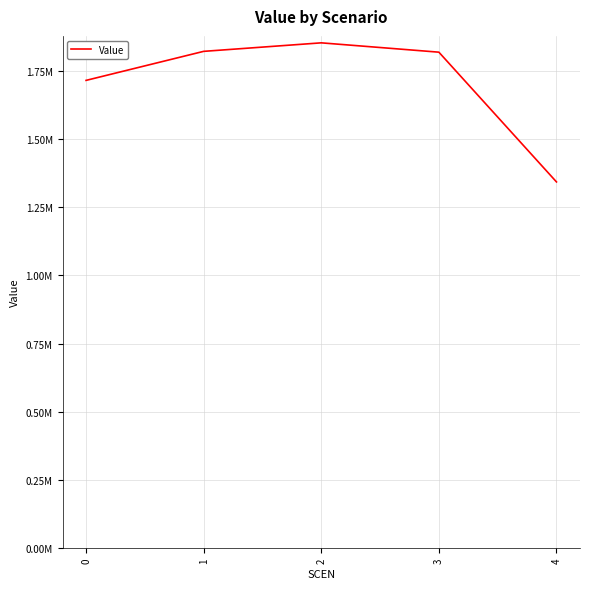

Which has a higher value, 0 or 1?

1